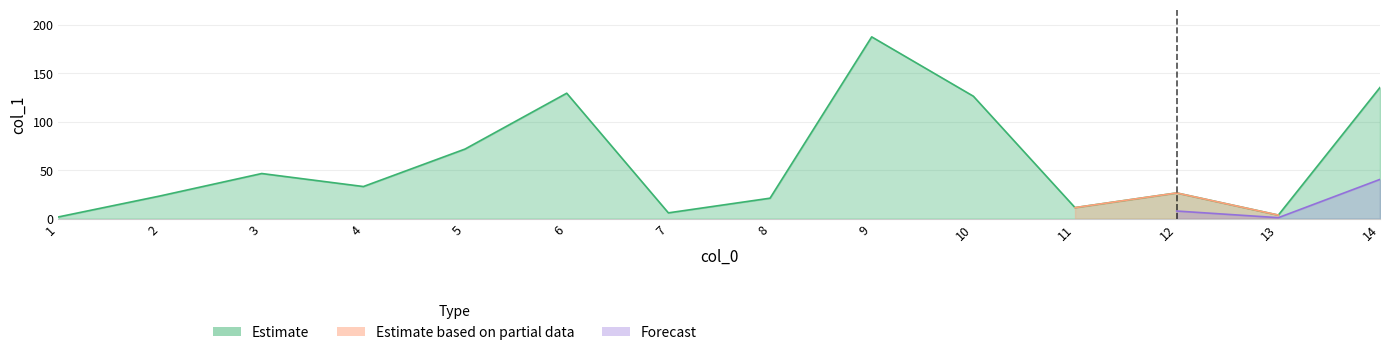

How many interior local valleys (lower than both neighbors) does the data have?

4